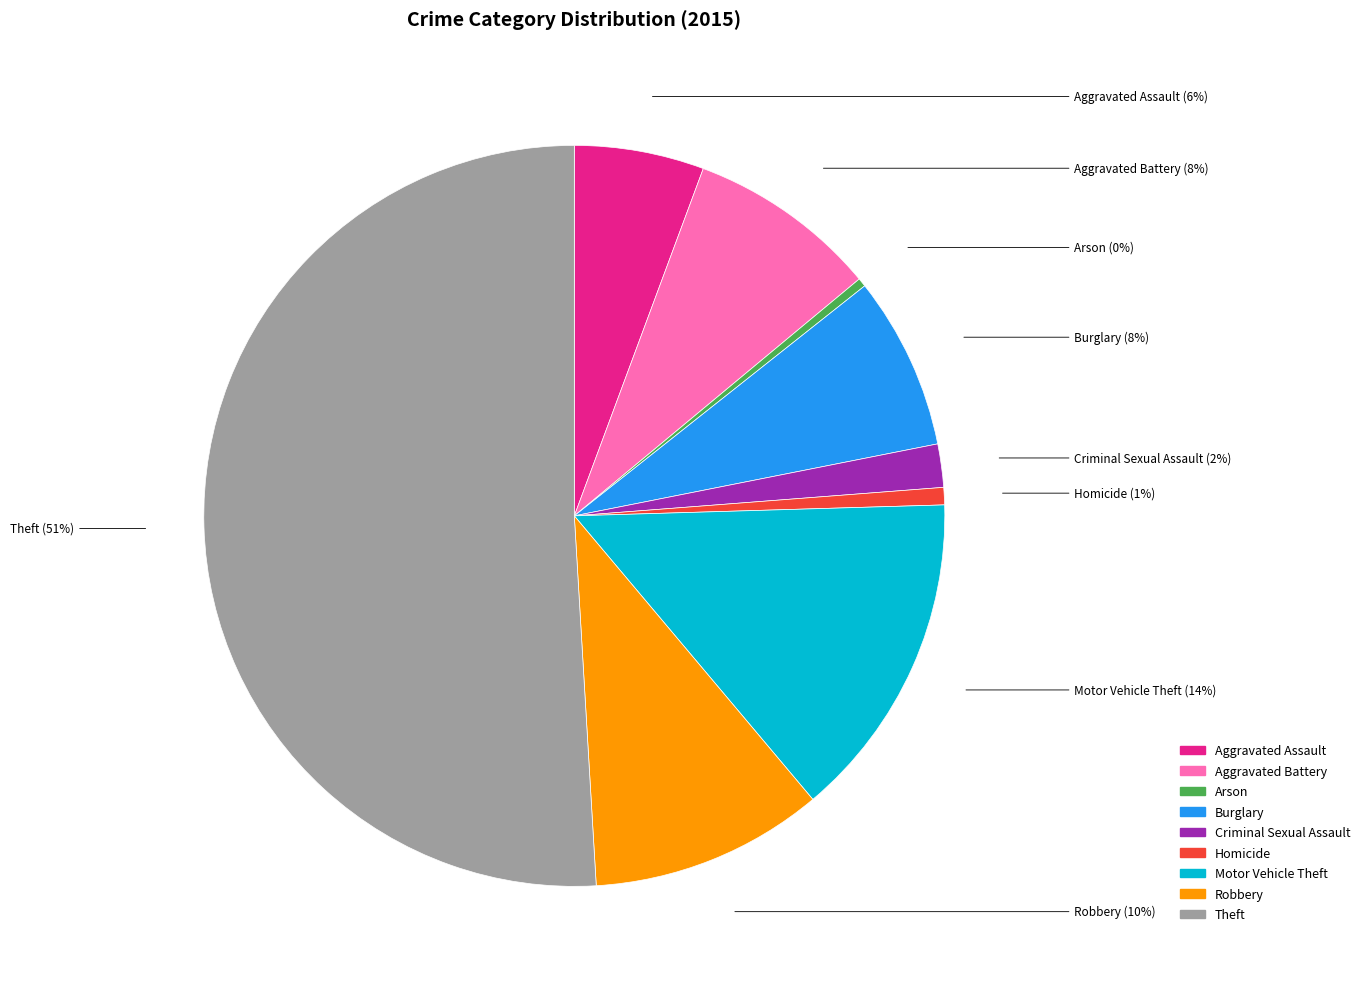

Which has a higher value, Homicide or Theft?

Theft